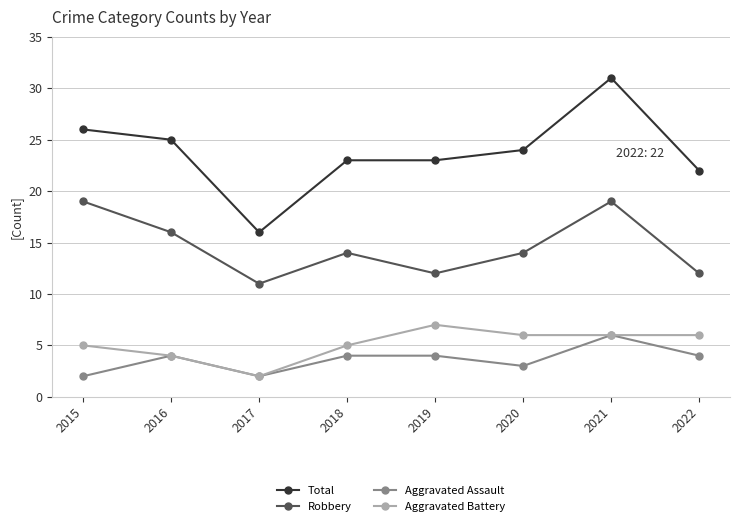

What is the spread (max minus min) of values at 2018?

19